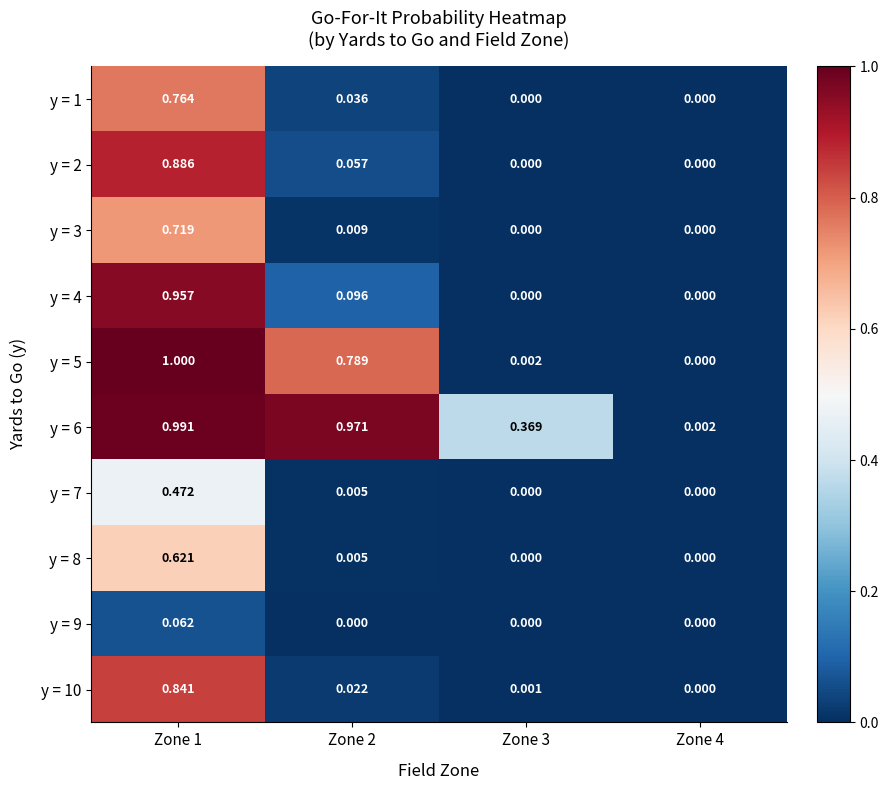

At how many categories does at least one series exceed 0?

4